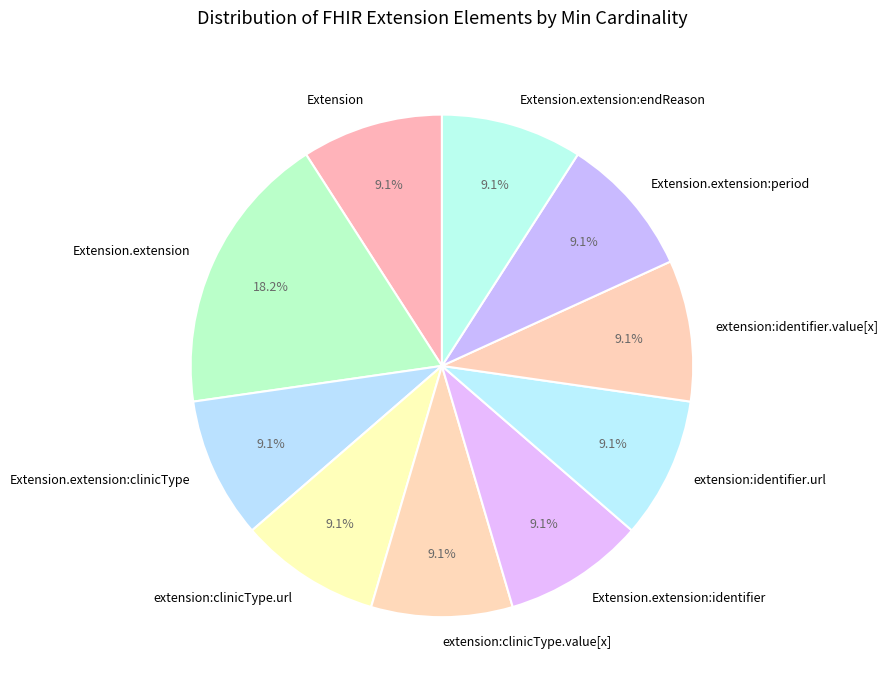

Does any single category account for the majority?

No